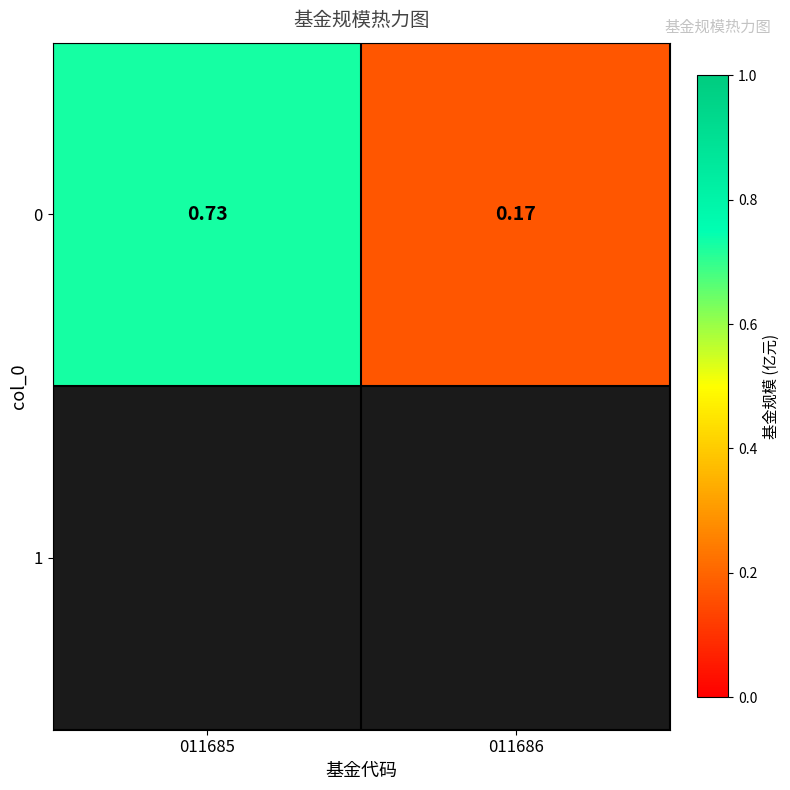

List the labels in order of value, largest first.

011685, 011686